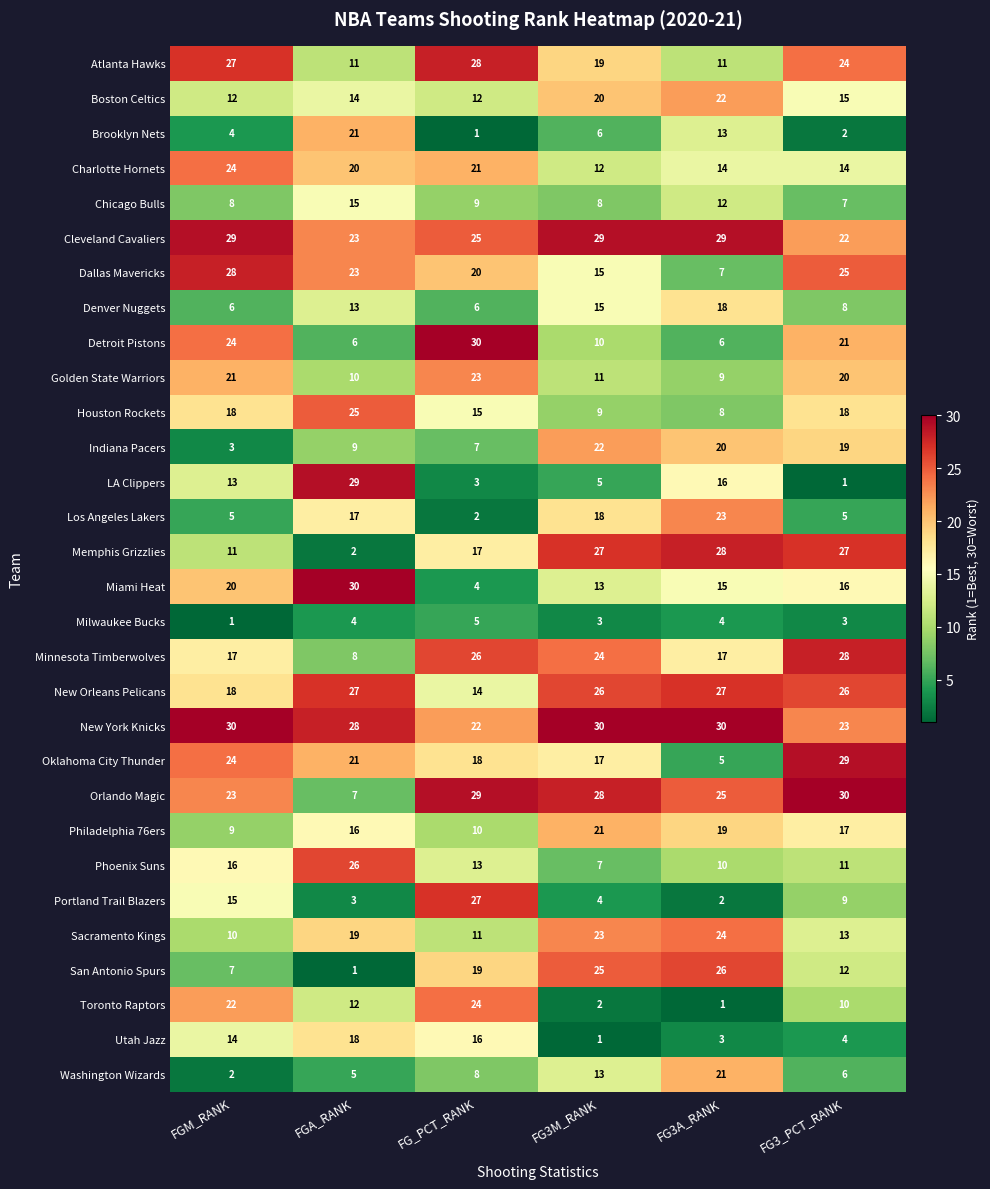

What is the minimum value shown in the chart?

1